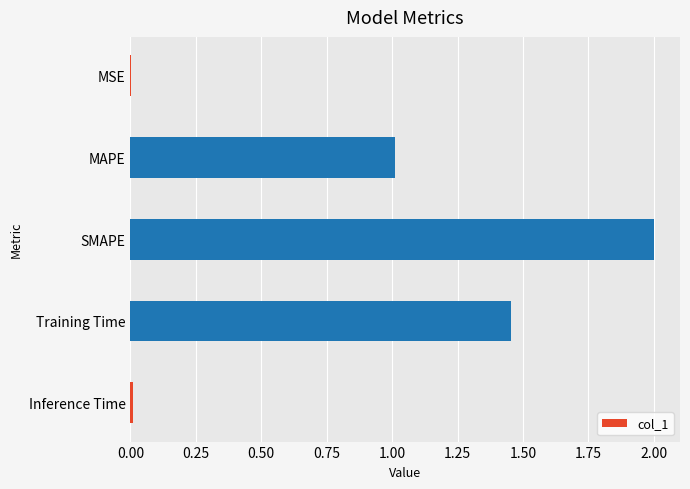

True or false: the data shows 0.0 at Inference Time.

True